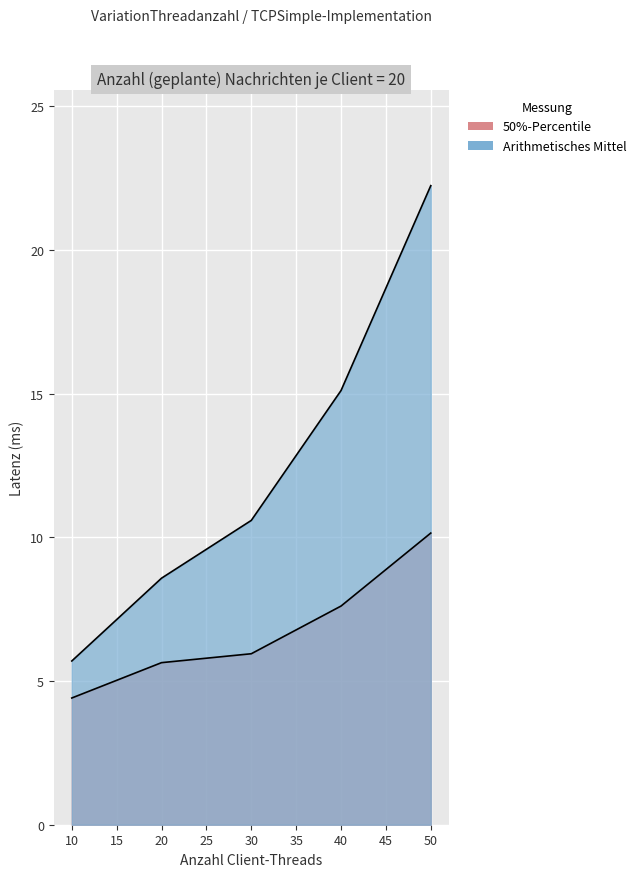

True or false: Arithmetisches Mittel and 50%-Percentile intersect in this chart.

False